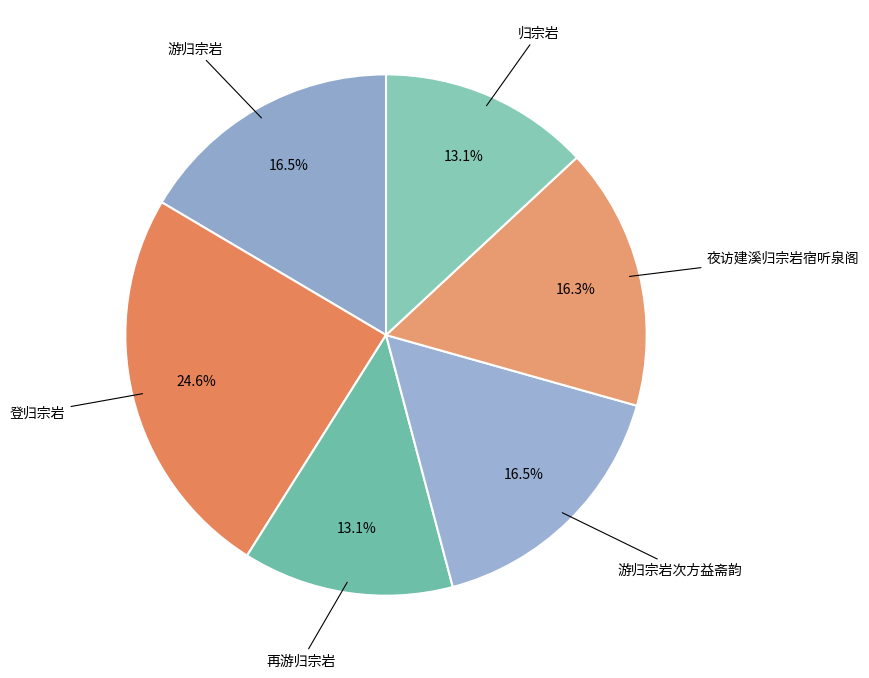

To the nearest percent, what is the combined percentage of 游归宗岩次方益斋韵 and 登归宗岩?

41%